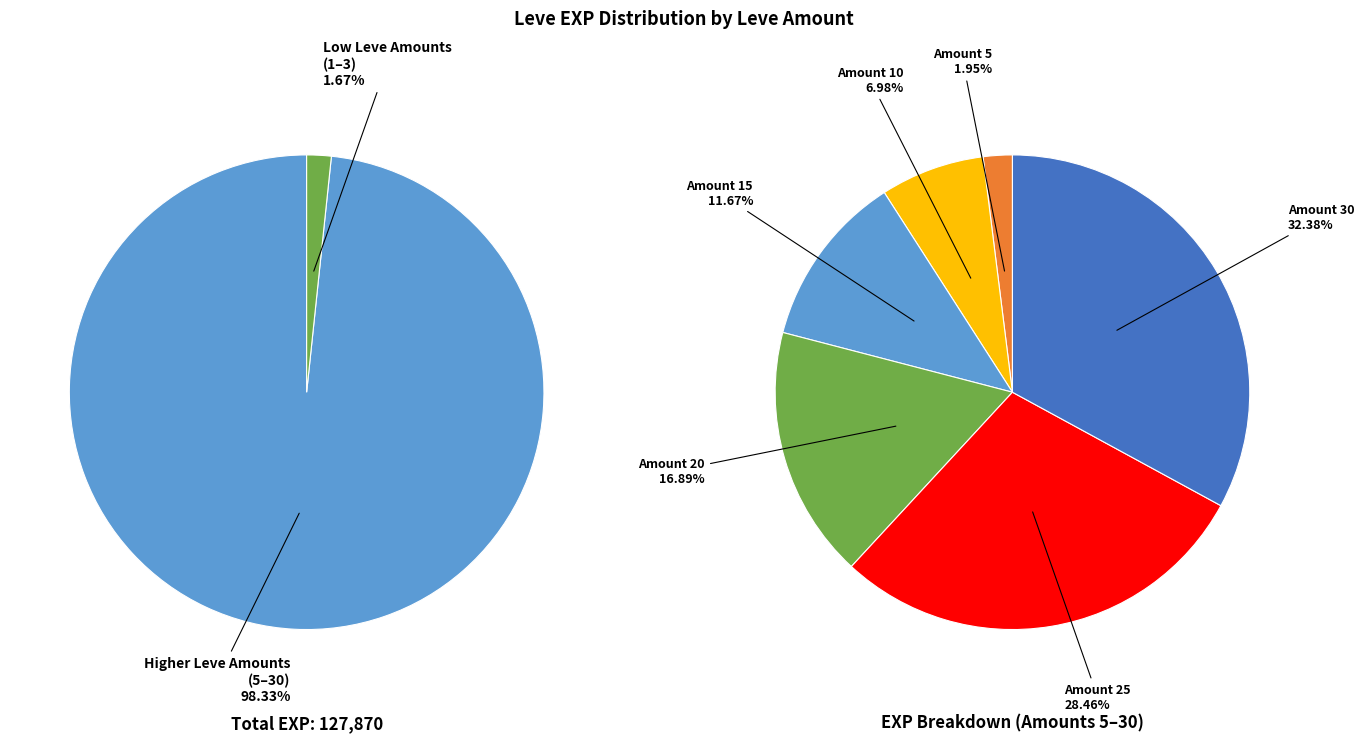

The 30 slice represents 32% of the pie. True or false?

True